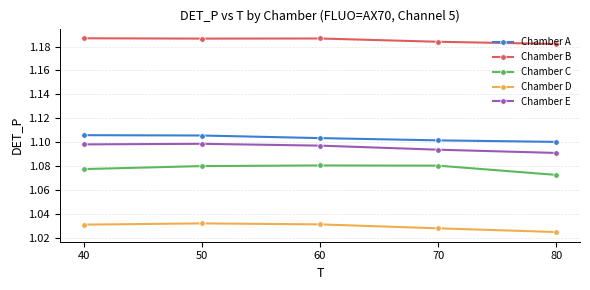

At how many categories does at least one series exceed 1?

5